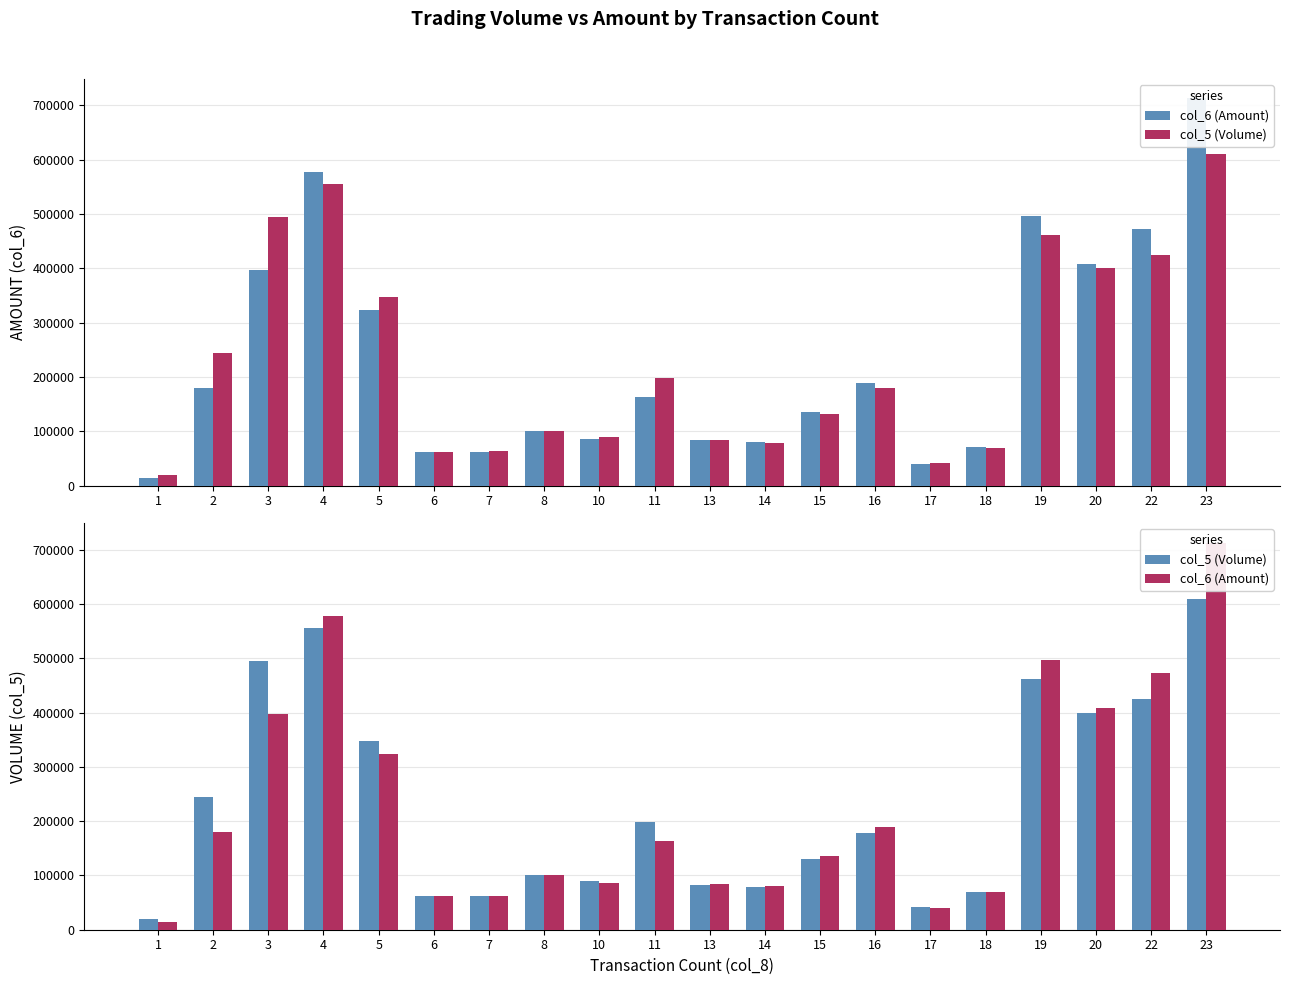

At which label is col_6 (Amount) closest to 363400?

3